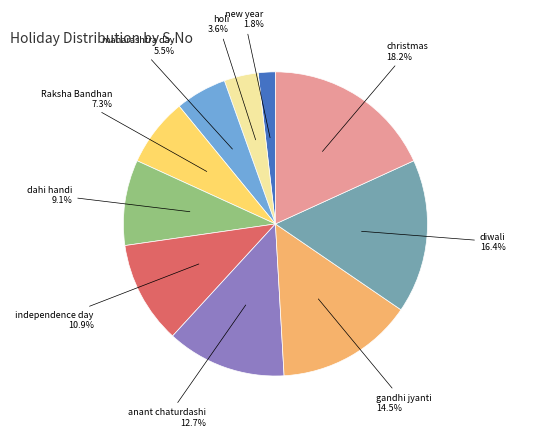

Does any single category account for the majority?

No